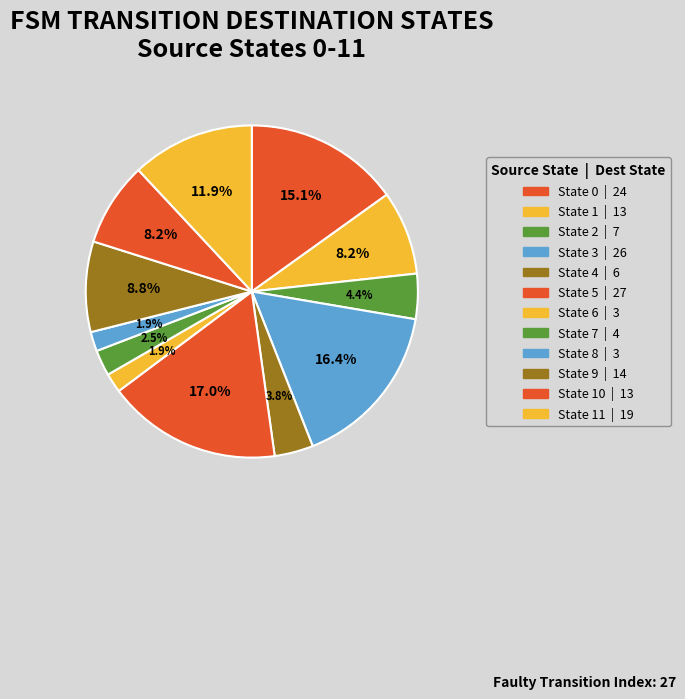

Count the number of slices in the pie.

12